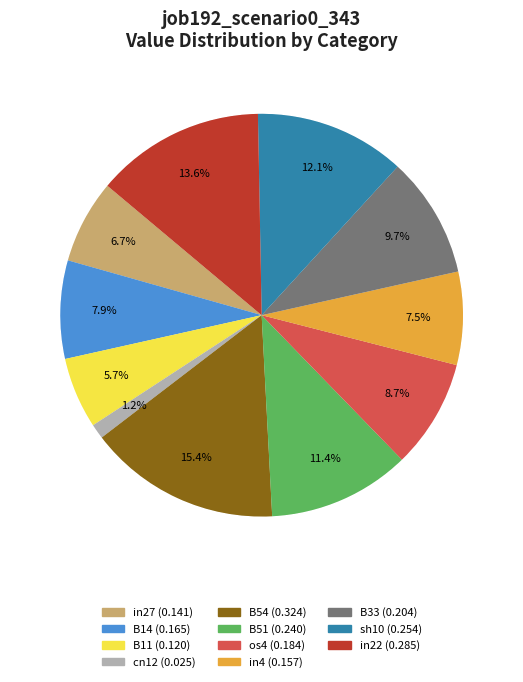

Between B14 and in4, which is larger?

B14